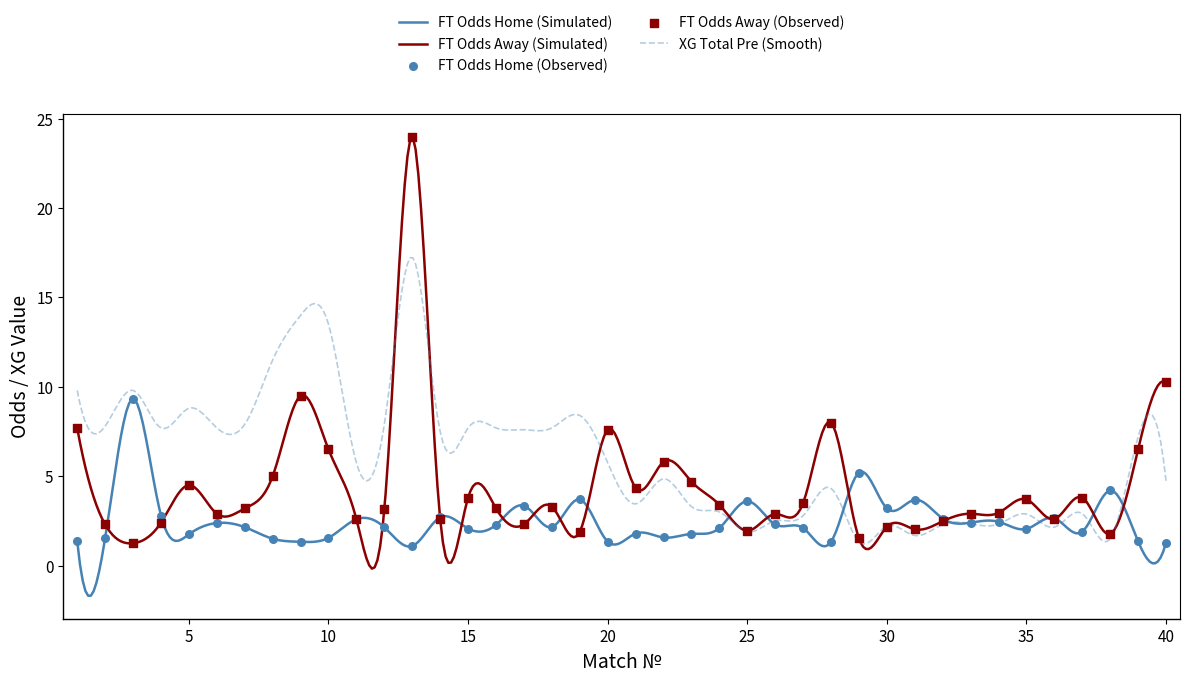

What is the minimum value for XG Total Pre (Smooth)?

1.2